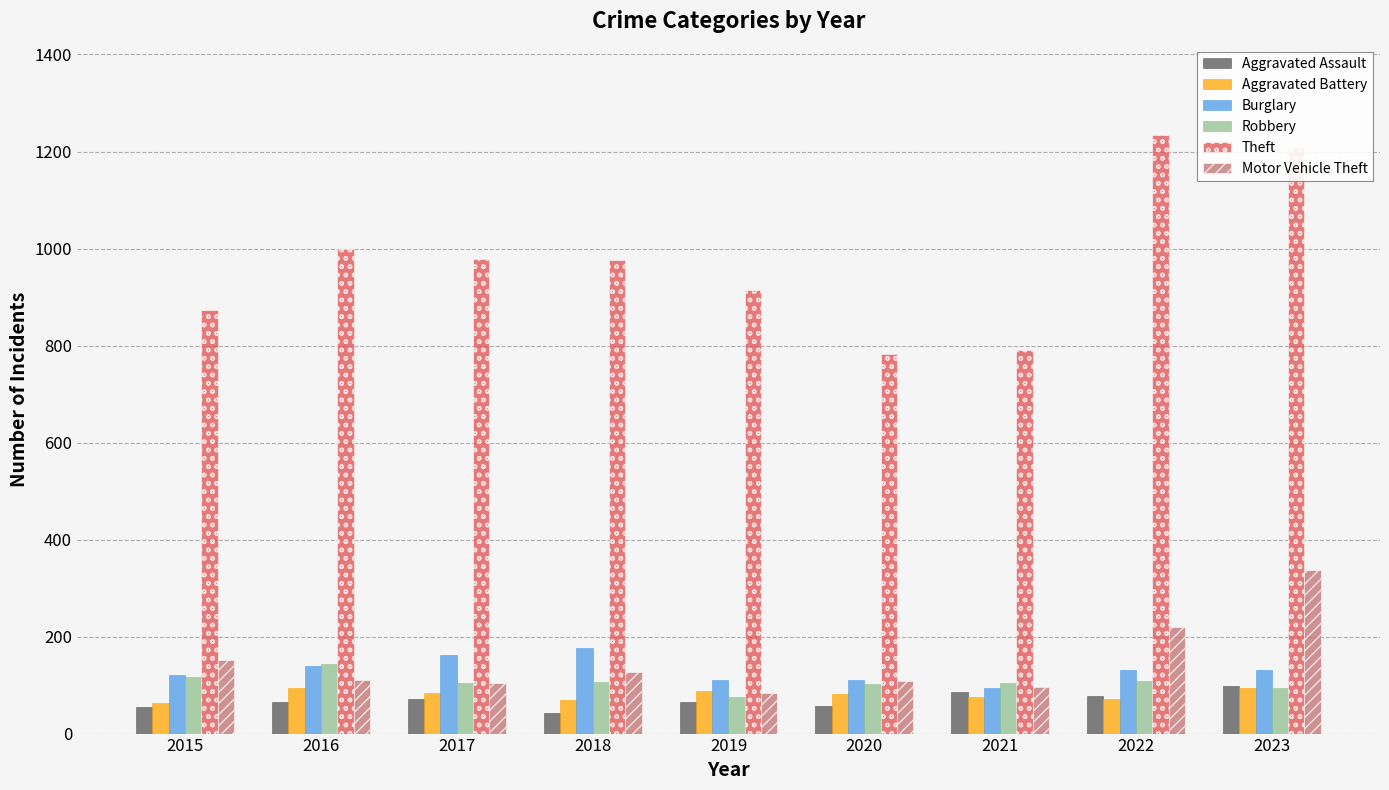

True or false: Theft has a value of 782 at 2020.

True